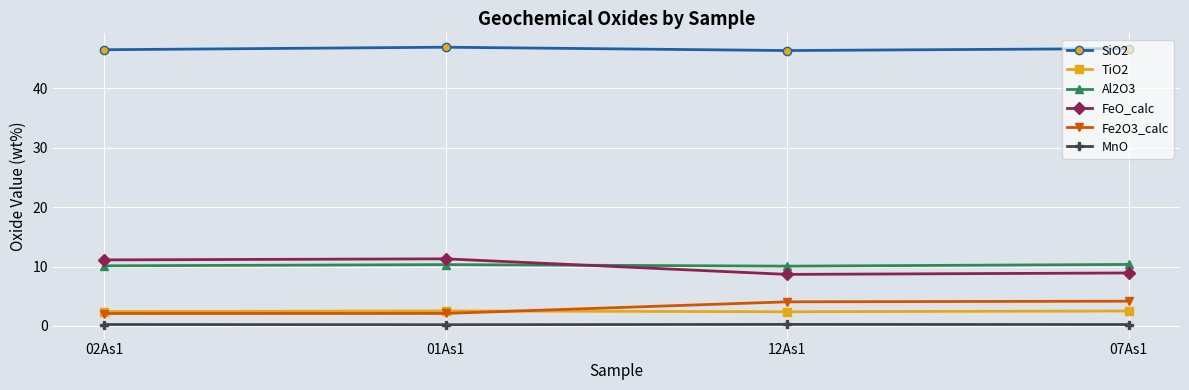

At which category does FeO_calc reach its first local valley?

12As1